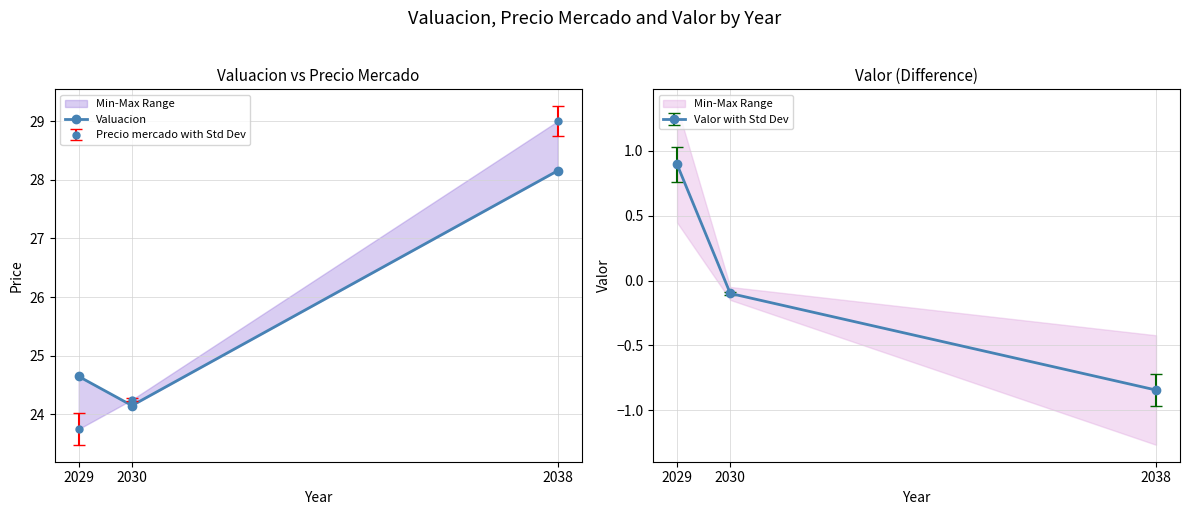

What is the ratio of the value at 2029 to the value at 2038?

0.9